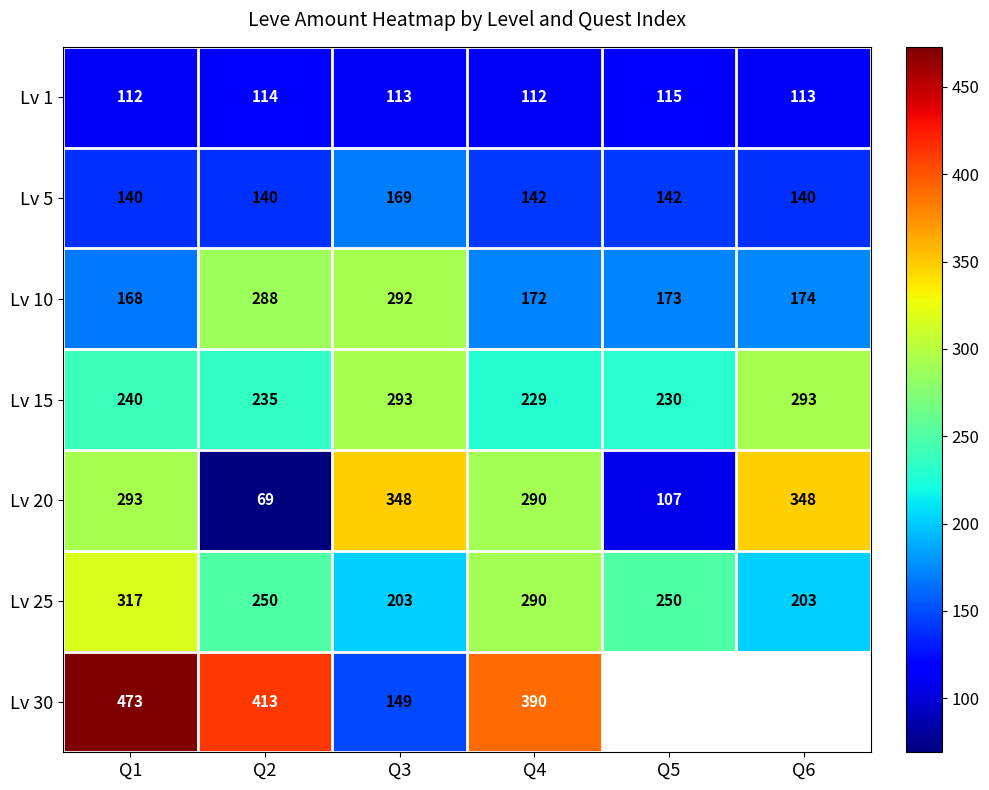

At which label is Lv 10 closest to 230?

Q6